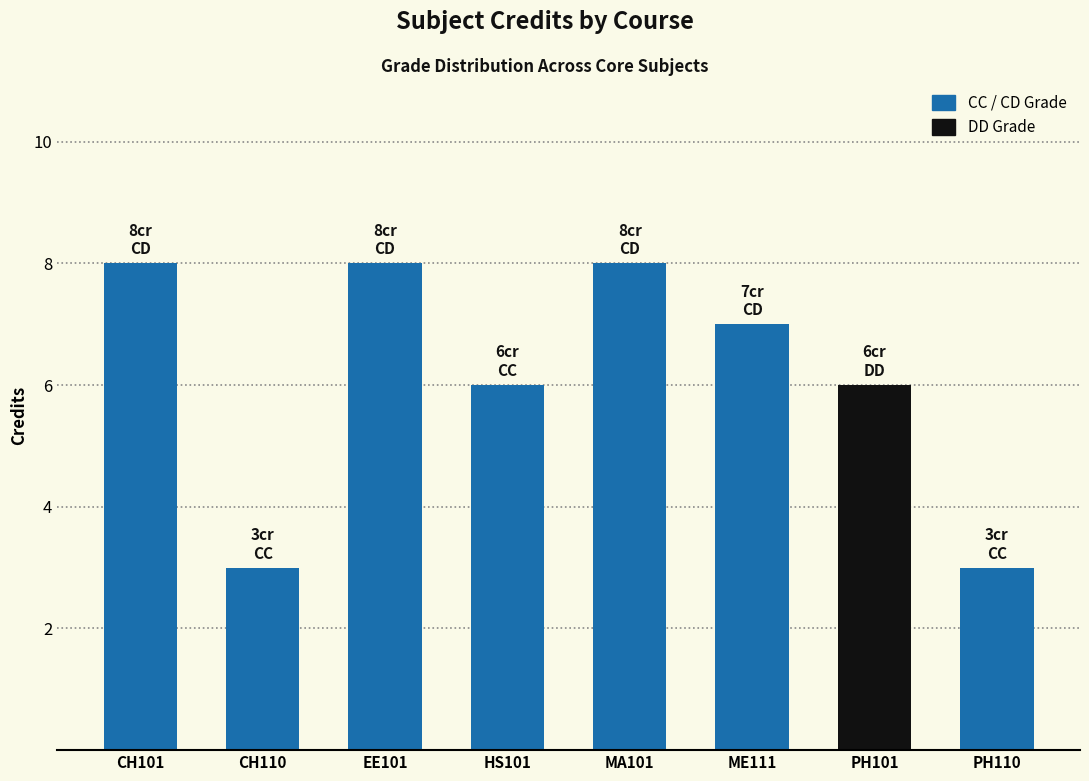

Between EE101 and PH110, which is larger?

EE101